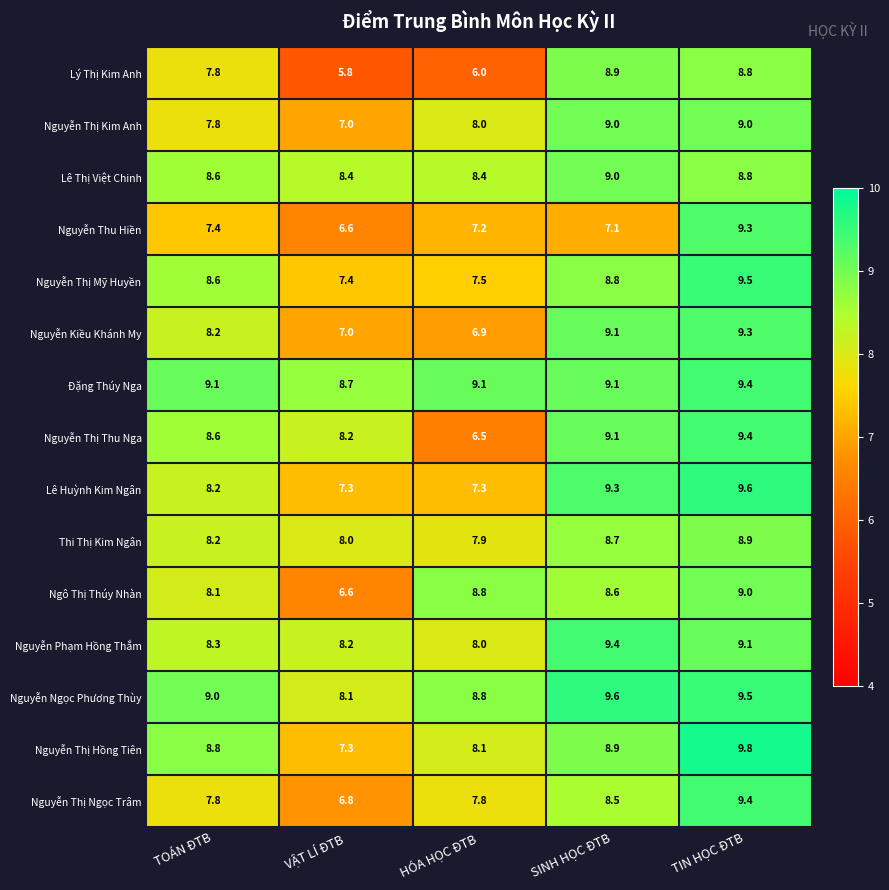

What is the sum of all Nguyễn Thị Hồng Tiên values?

42.9